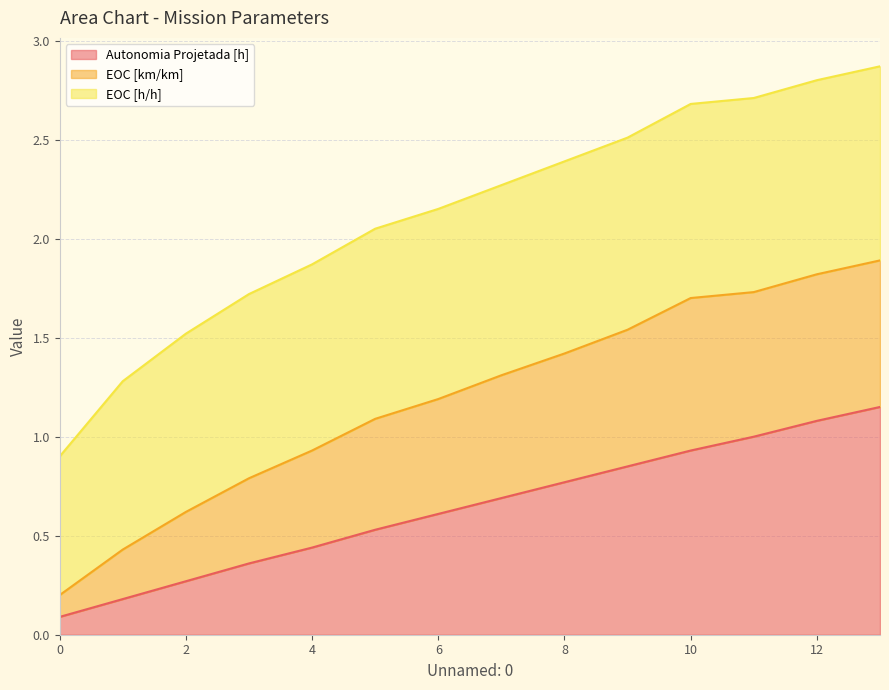

What is the total value across all series at 8?

2.4